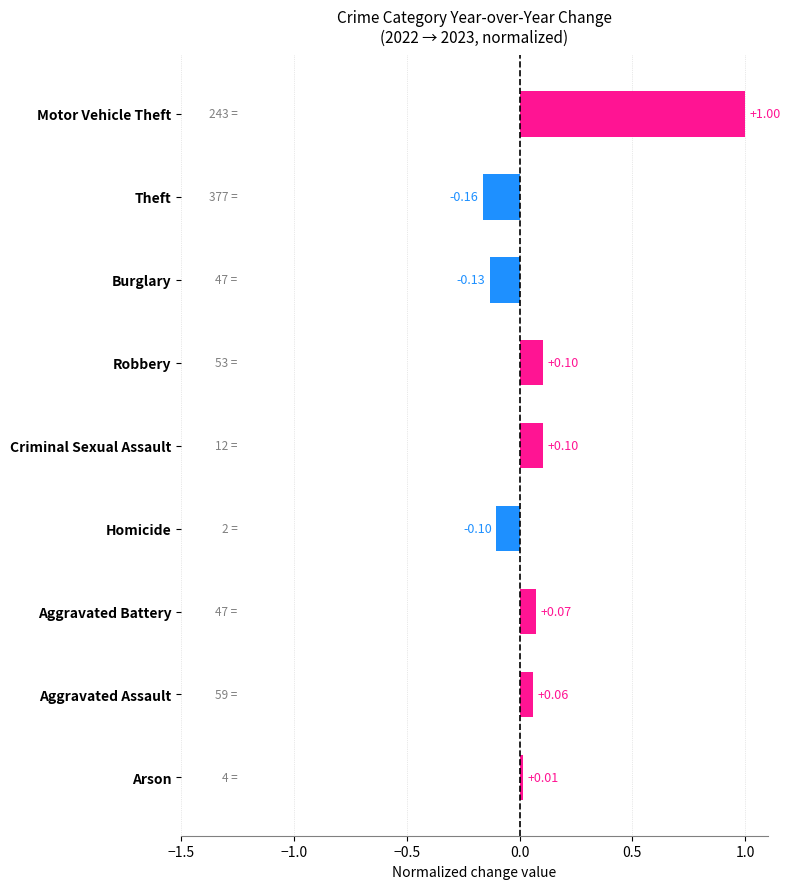

What is the difference between the maximum and minimum values?

1.2